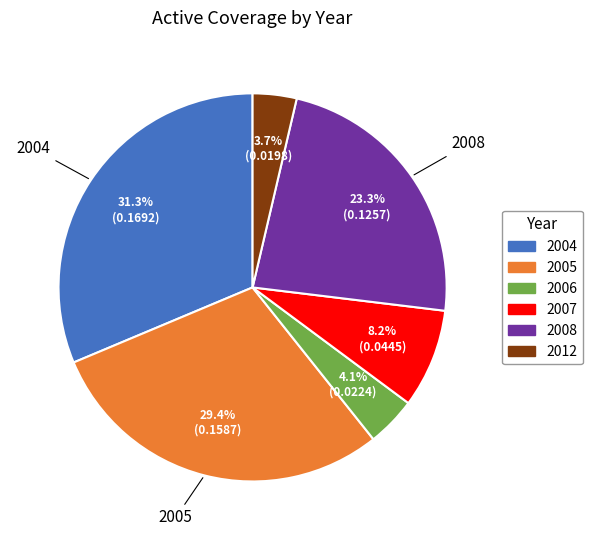

Do 2007 and 2008 together represent more than half of the pie?

No